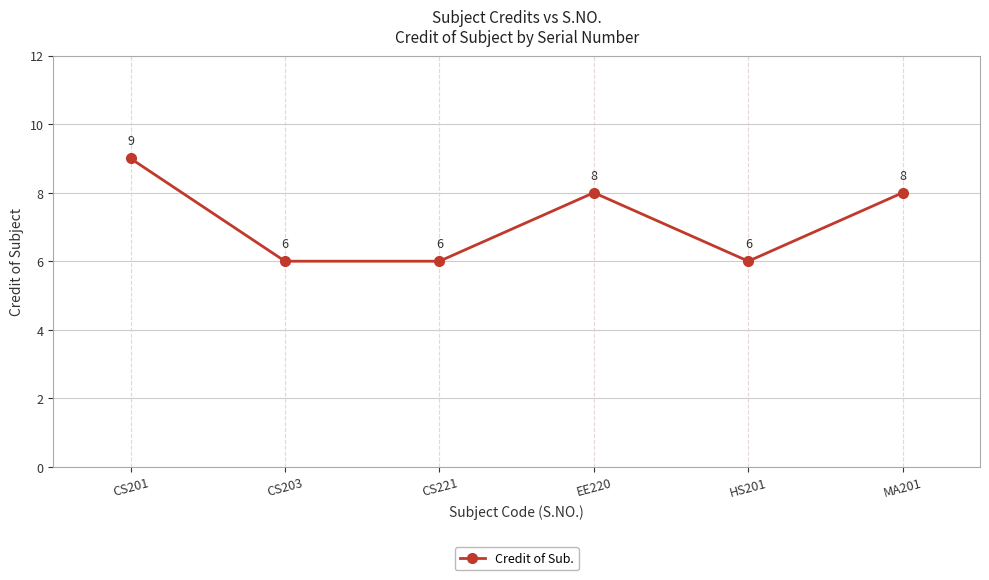

Reading left to right, transcribe all the data shown in this chart.

9	6	6	8	6	8